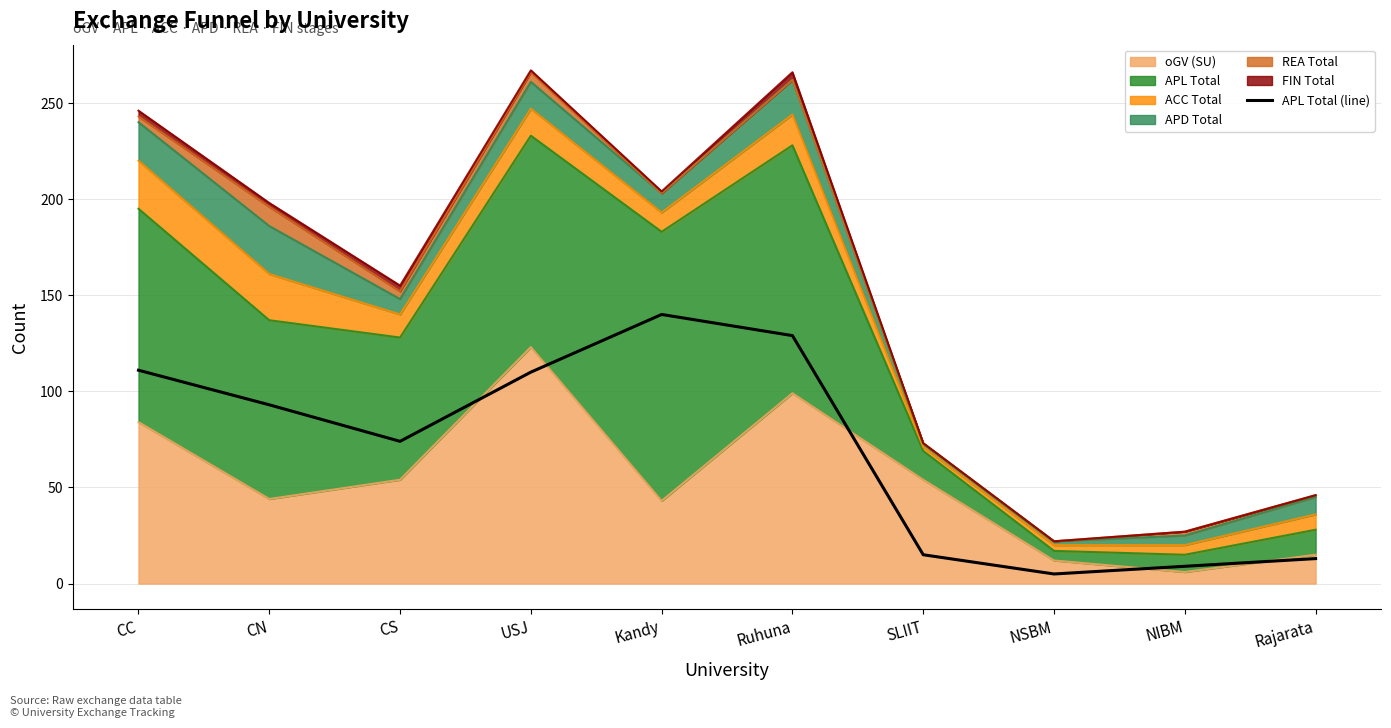

How many categories are shown in the chart?

10